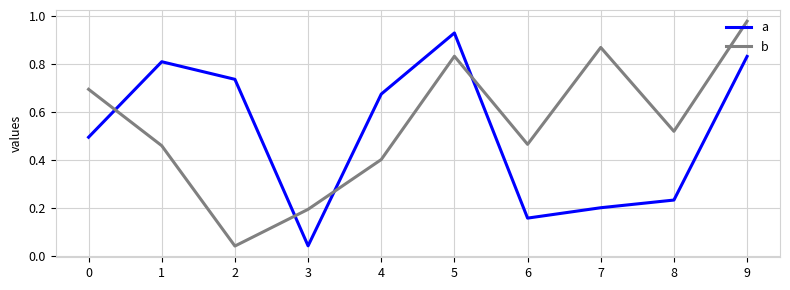

Which category has the highest value in the a series?

5